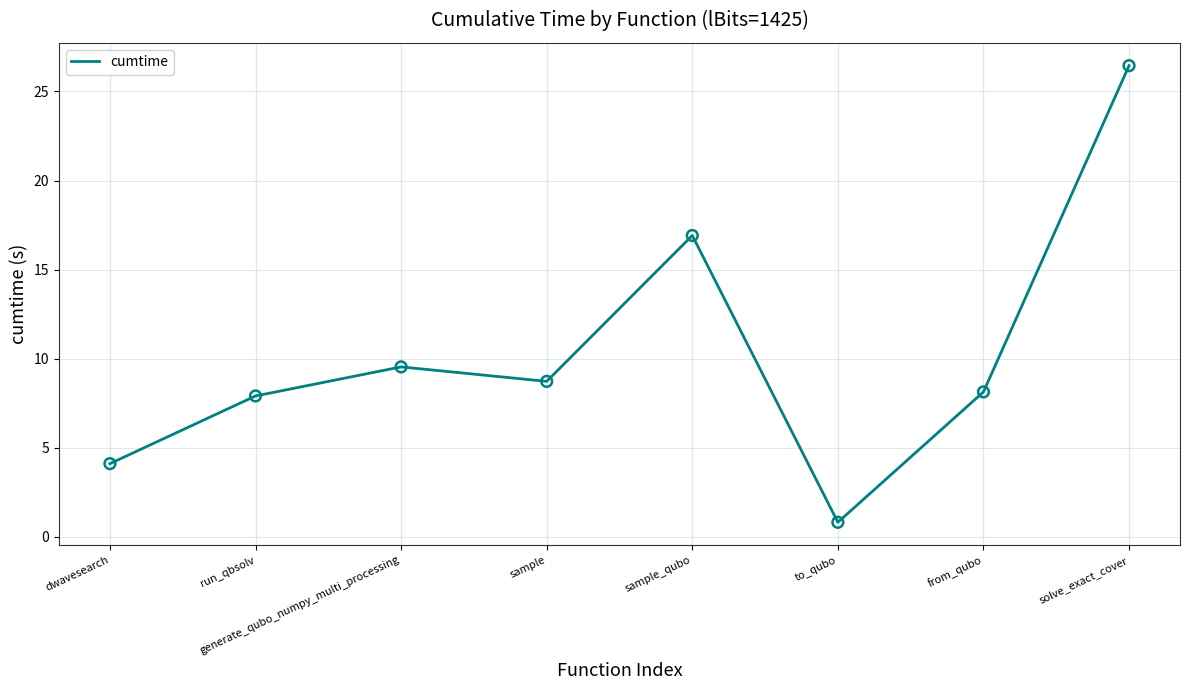

Which has a higher value, sample_qubo or run_qbsolv?

sample_qubo